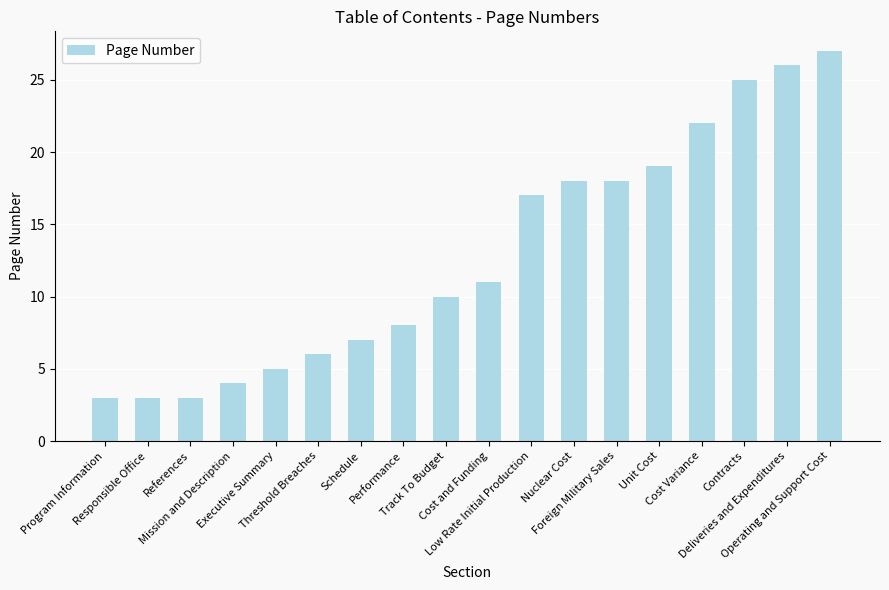

The chart shows a value of 2 at Schedule. True or false?

False